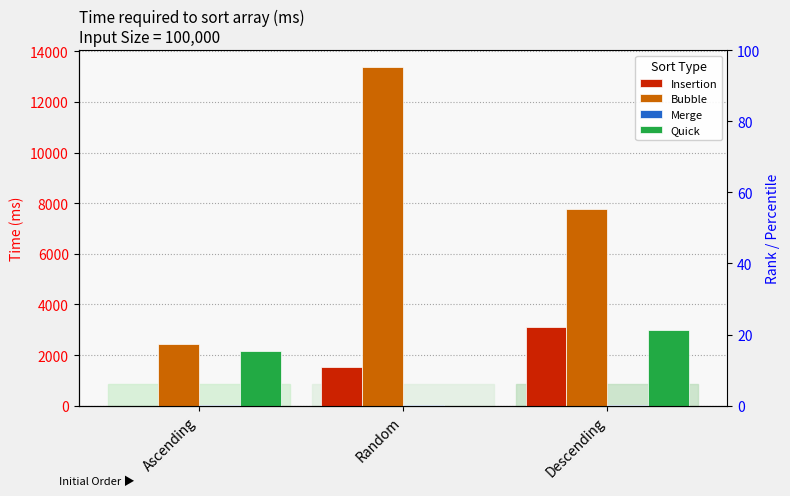

What value does the Merge series have at Random?

20